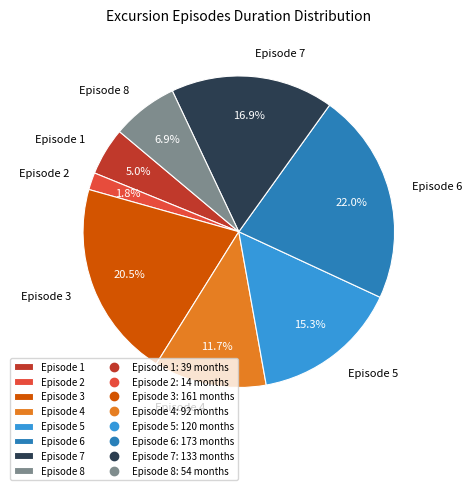

Combined, do Episode 5 and Episode 1 account for over 50%?

No